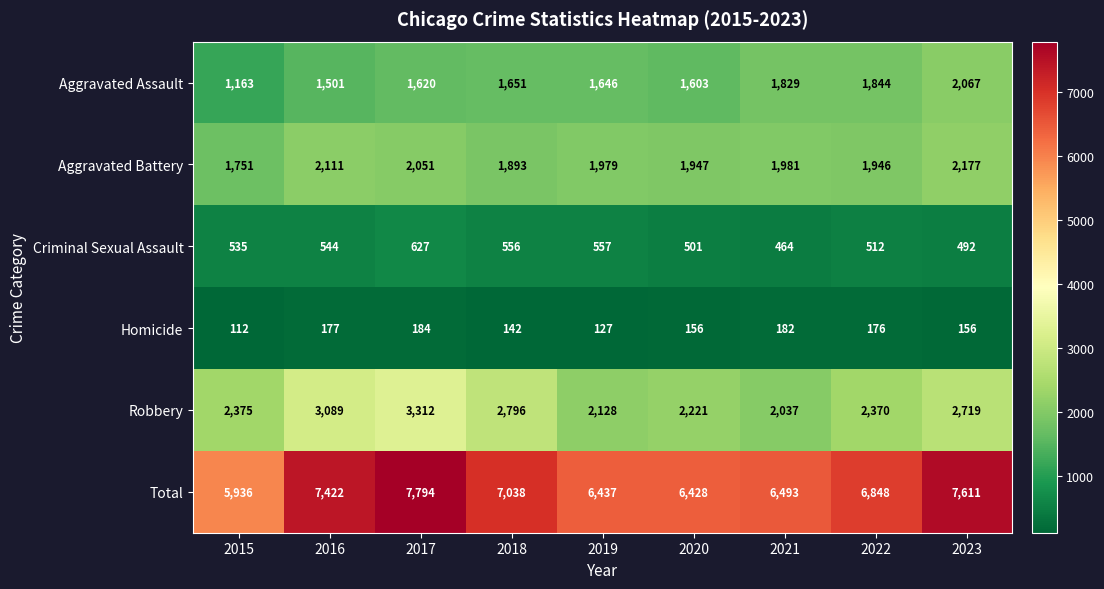

What is the minimum value shown in the chart?

112